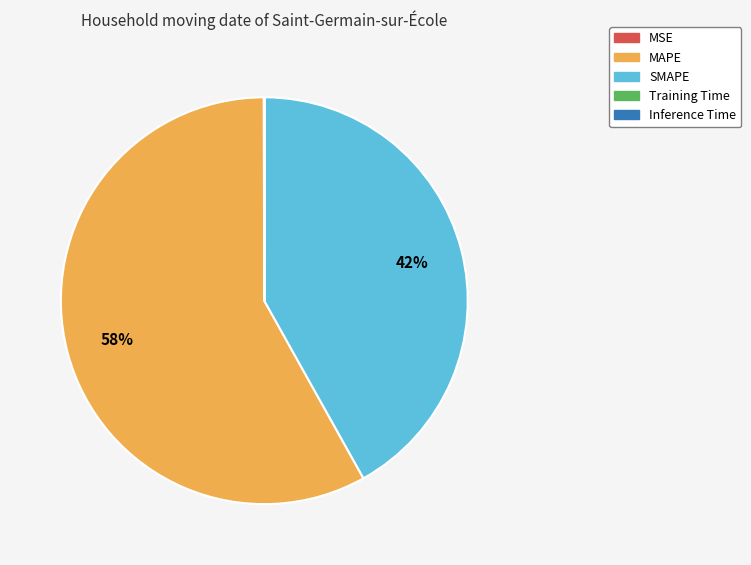

To the nearest percent, what is the average slice percentage?

20%